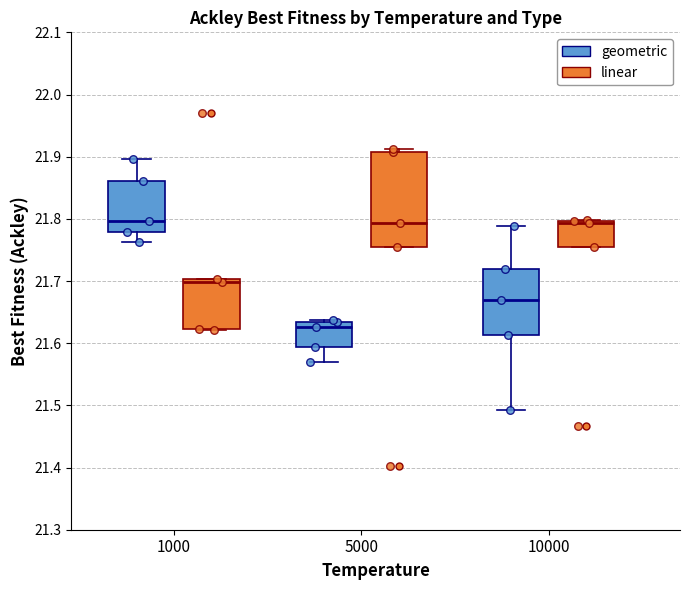

Reading left to right, transcribe this box plot: for each box, give where its median line is, the range the box spans, and where its two whiskers end, as read against the y-axis. The values are not printed on the chart, so give them approximately, as read against the axis.

1000 (geometric): median 21.80, box 21.78 to 21.86, whiskers 21.76 to 21.90
1000 (linear): median 21.70 (just below the box's upper edge), box 21.62 to 21.70, whiskers 21.62 to 21.70
5000 (geometric): median 21.63 (just below the box's upper edge), box 21.59 to 21.63, whiskers 21.57 to 21.64
5000 (linear): median 21.79, box 21.75 to 21.91, whiskers 21.75 to 21.91 (just above the box's upper edge)
10000 (geometric): median 21.67, box 21.61 to 21.72, whiskers 21.49 to 21.79
10000 (linear): median 21.79, box 21.76 to 21.80, whiskers 21.76 to 21.80